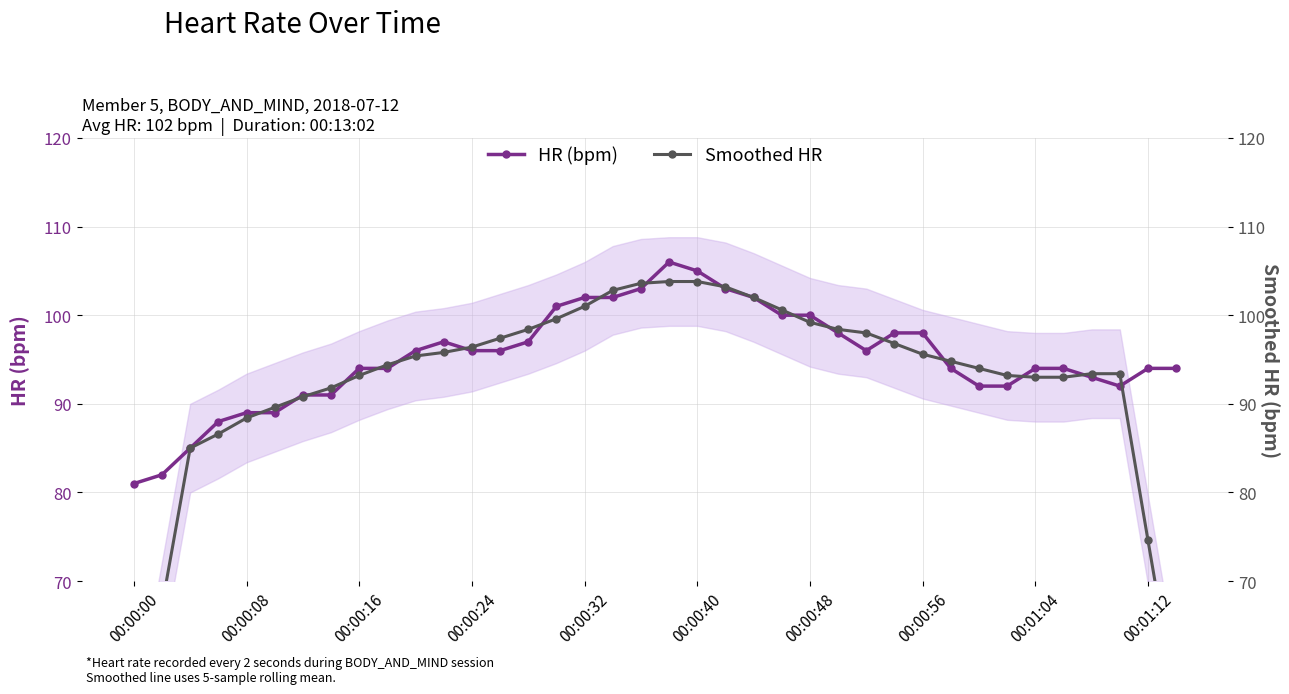

The HR (bpm) series shows 94 at 00:01:04. True or false?

True